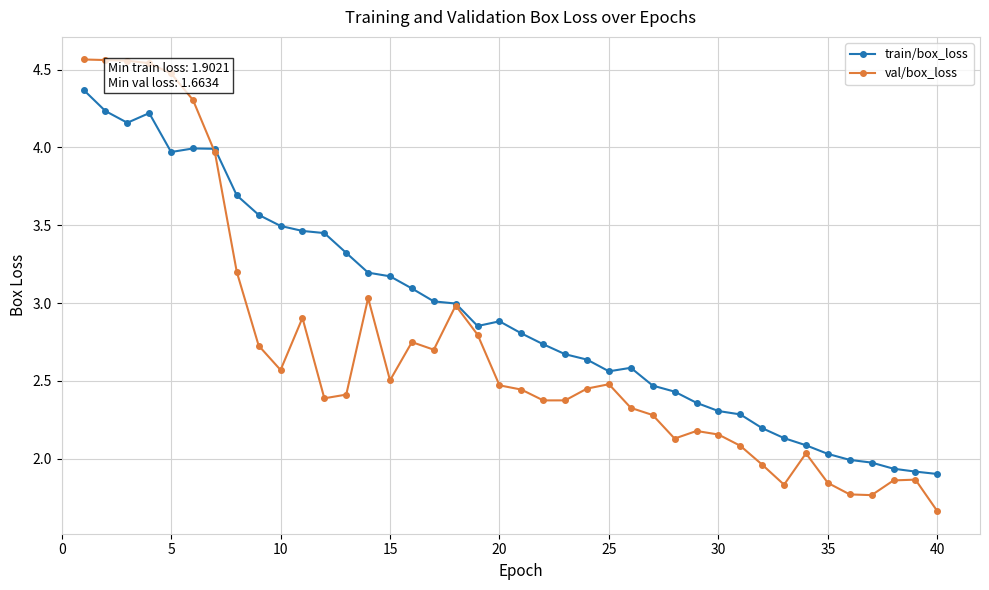

Which series has the widest spread of values?

val/box_loss